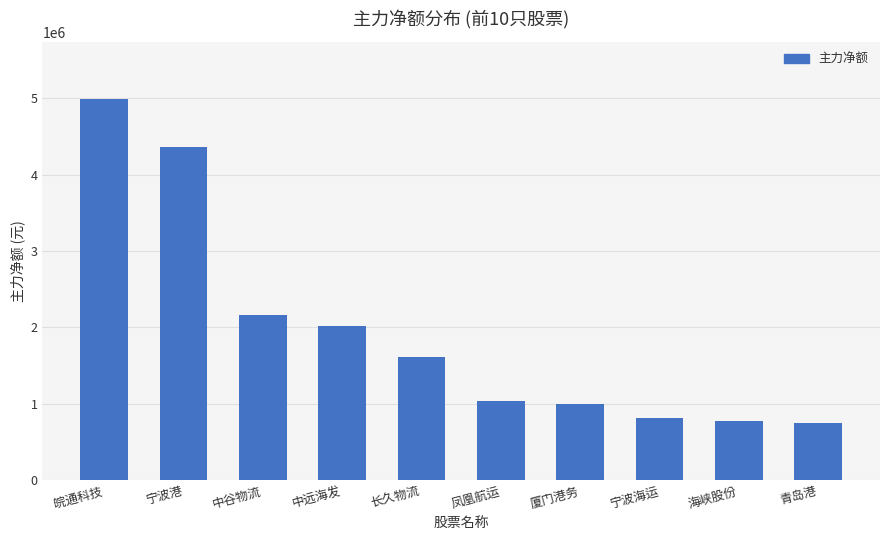

What is the maximum value shown in the chart?

4990382